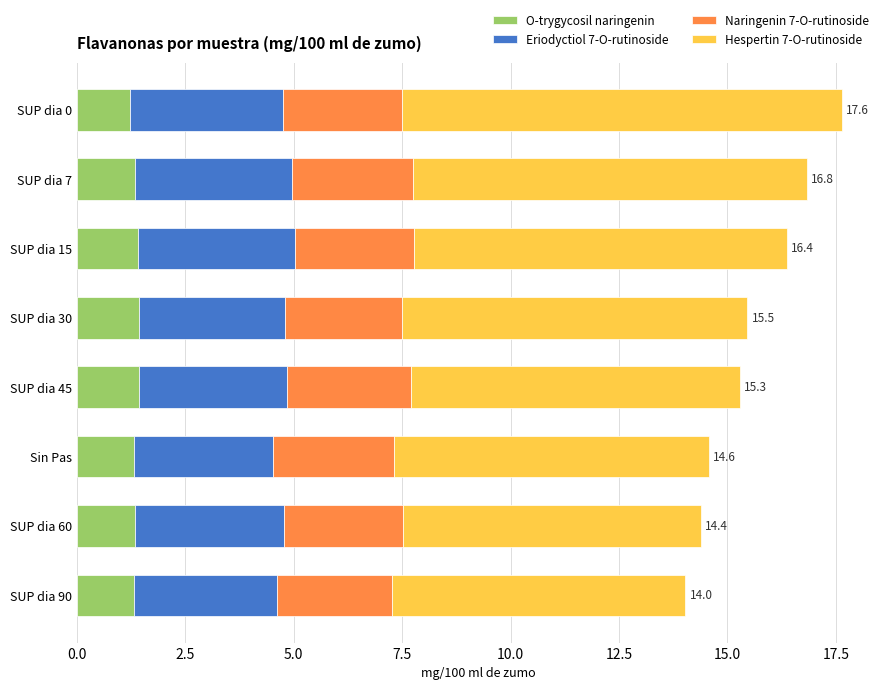

The value of O-trygycosil naringenin at SUP dia 60 is 0.6. True or false?

False